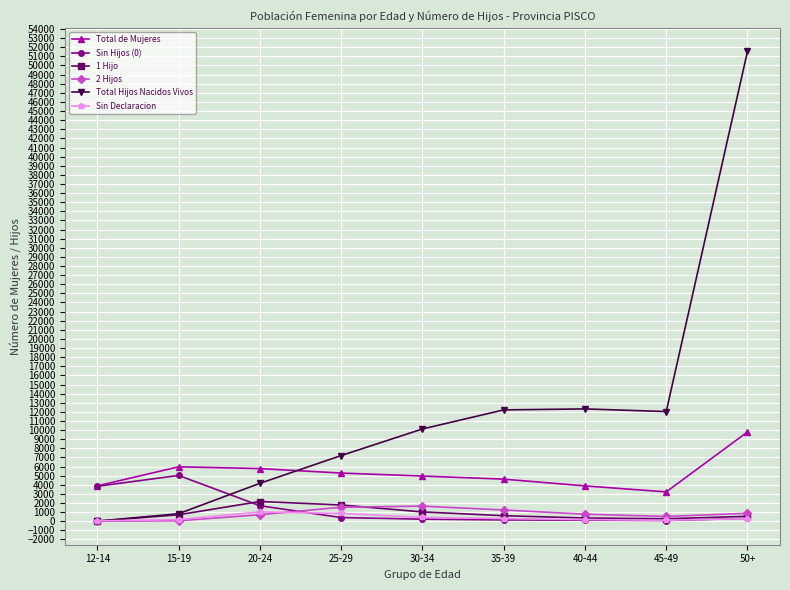

In 1 Hijo, how many points are higher than both neighbors (excluding endpoints)?

1